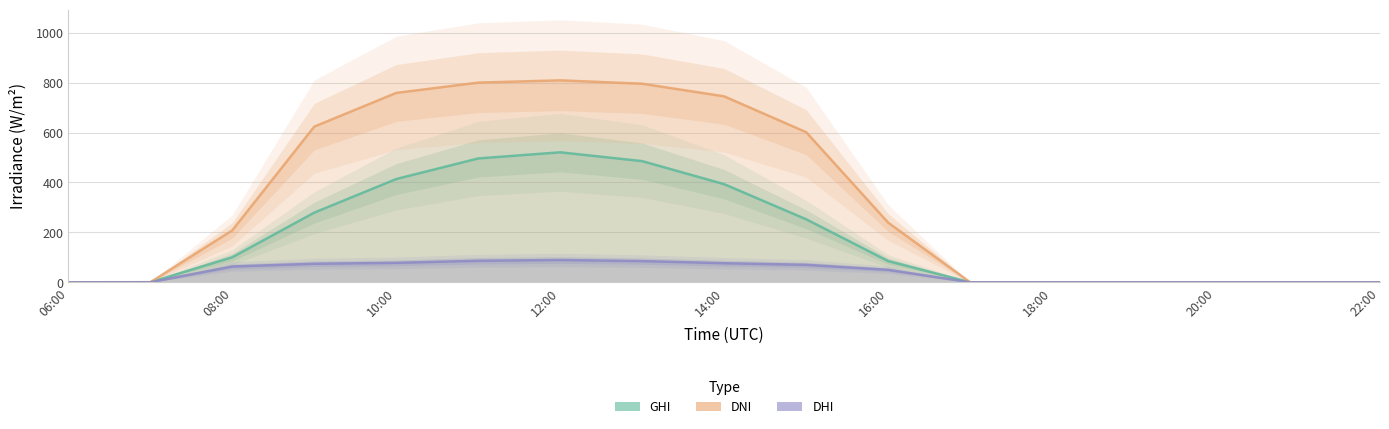

What position from the right is 12:00?

11